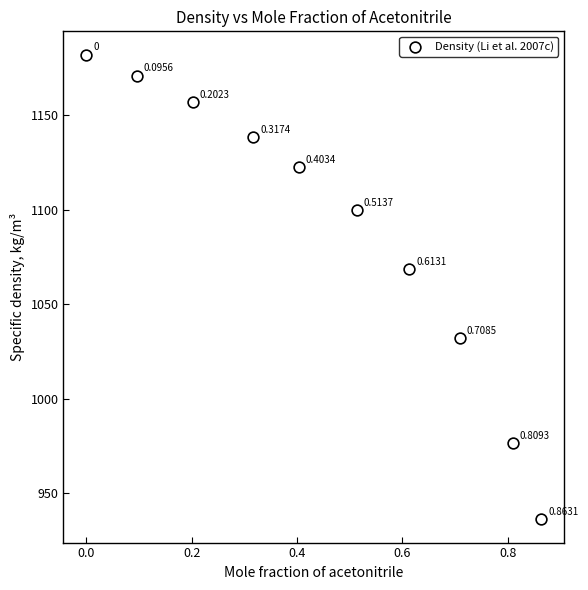

What is the average X value?

0.5